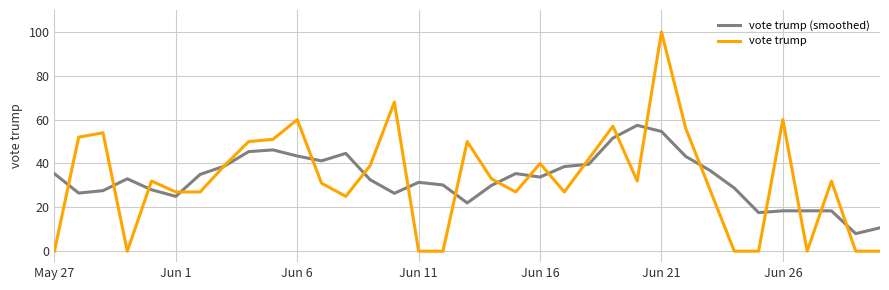

Which series has the widest spread of values?

vote trump